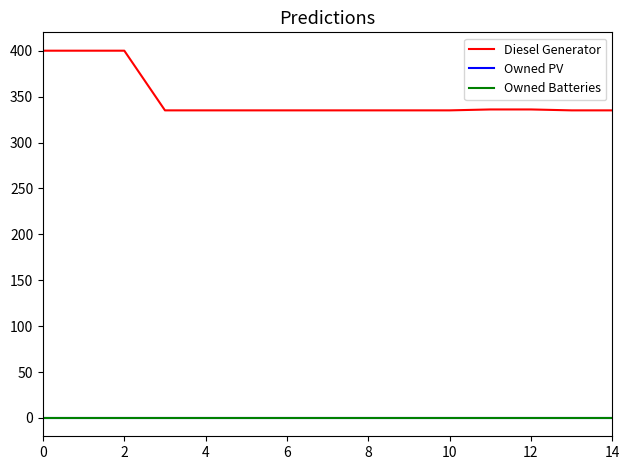

Does the chart display data point markers on the line(s)?

No